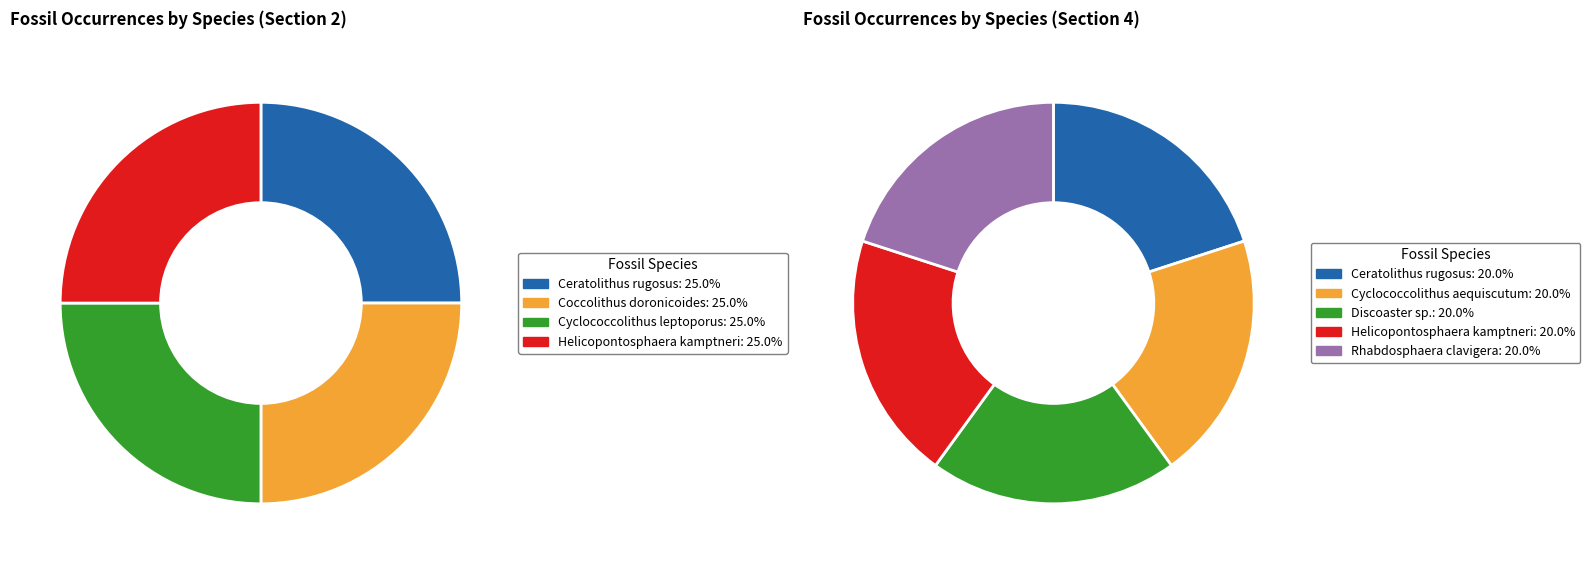

Which slice is the largest?

Ceratolithus rugosus